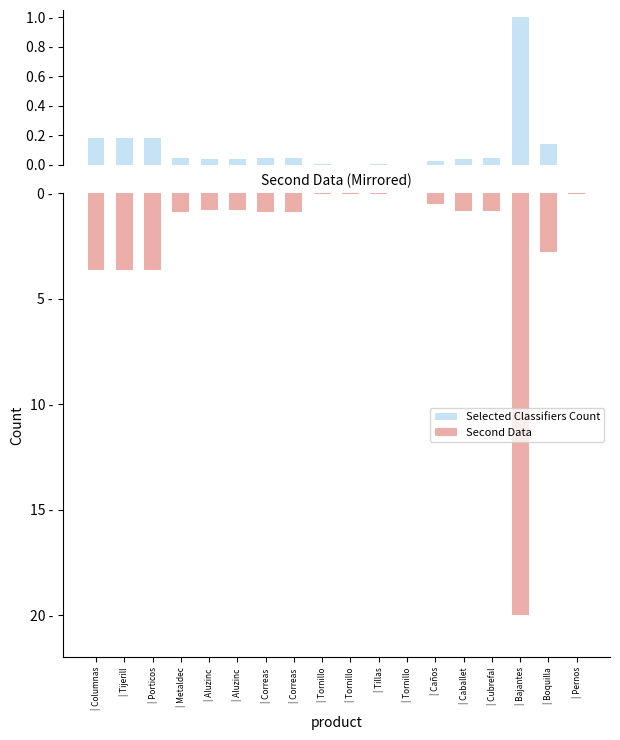

True or false: Second Data has a value of -0.8 at | Caballet.

True